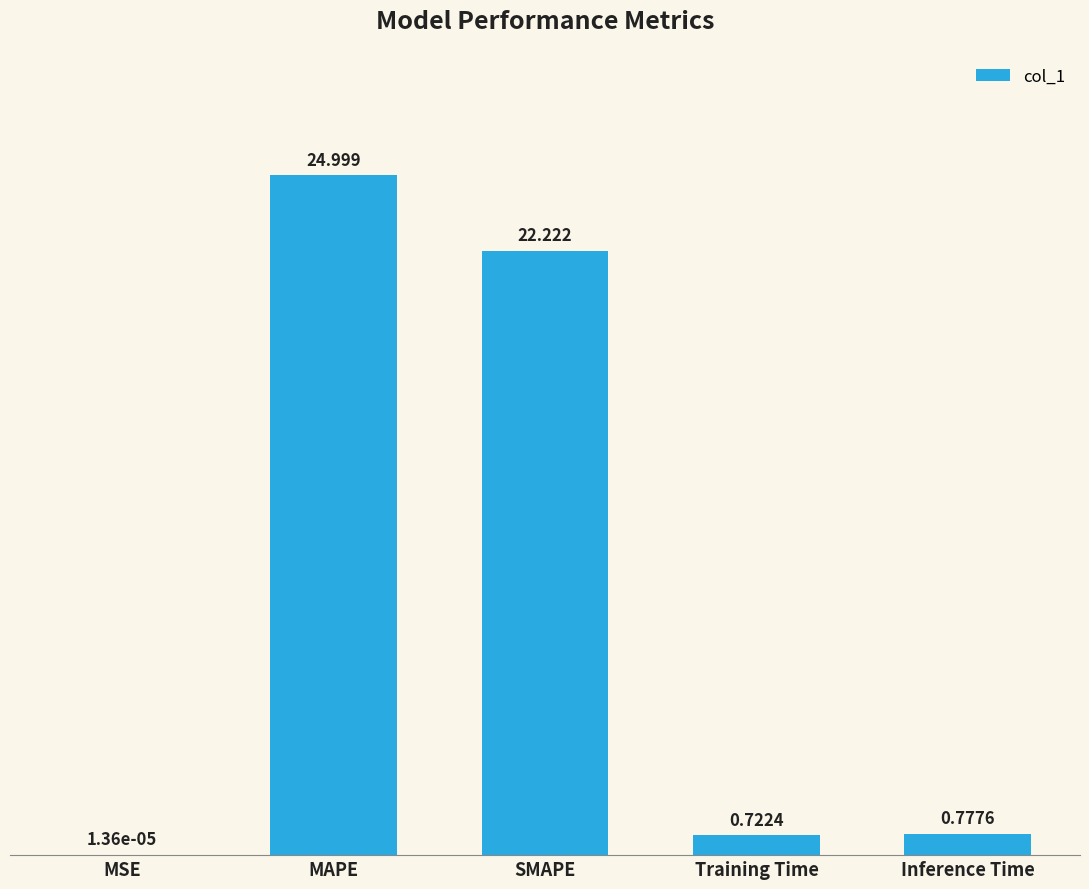

Between SMAPE and Inference Time, which is larger?

SMAPE